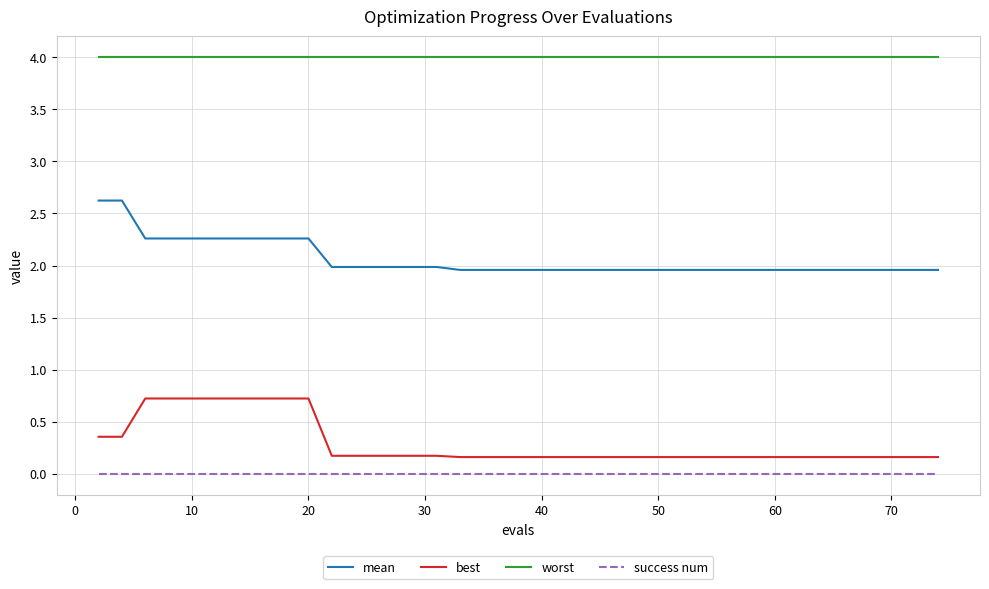

True or false: mean and success num intersect in this chart.

False